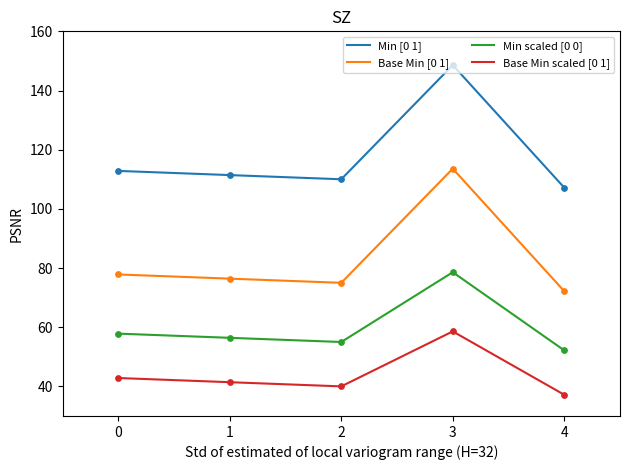

At which category is the sum across all series the highest?

3